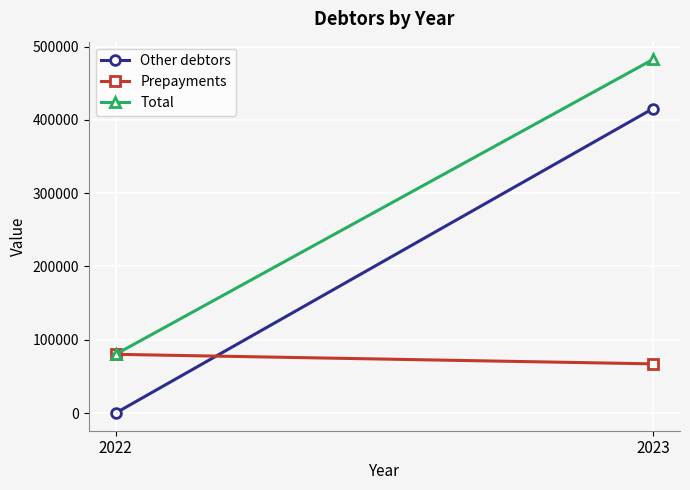

What is the difference between the Prepayments values at 2022 and 2023?

13034